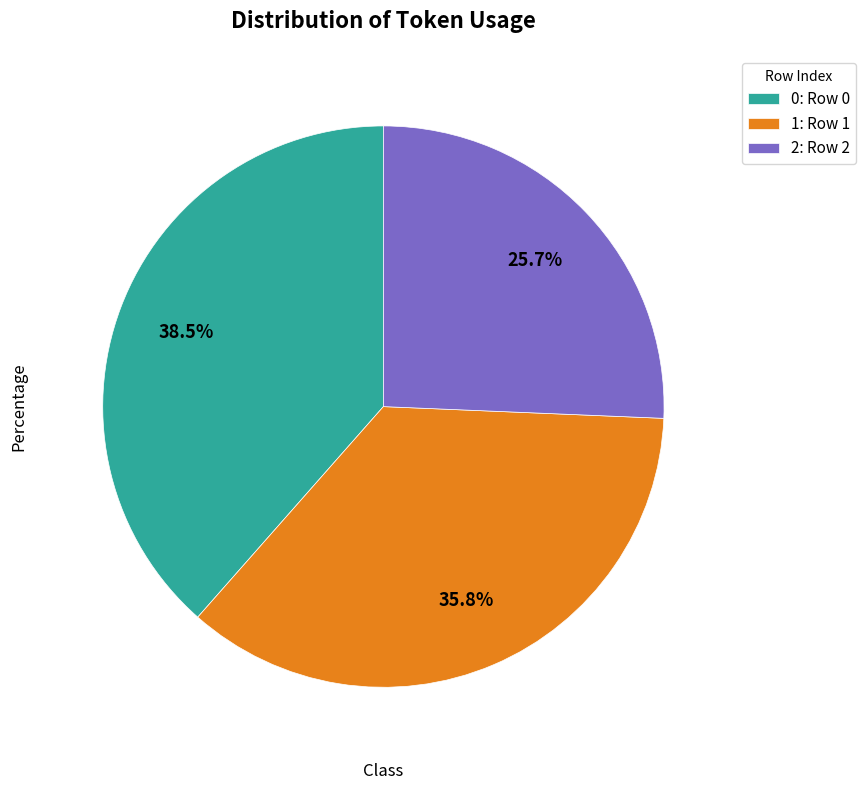

What is the ratio of the value at 2: Row 2 to the value at 0: Row 0?

0.7